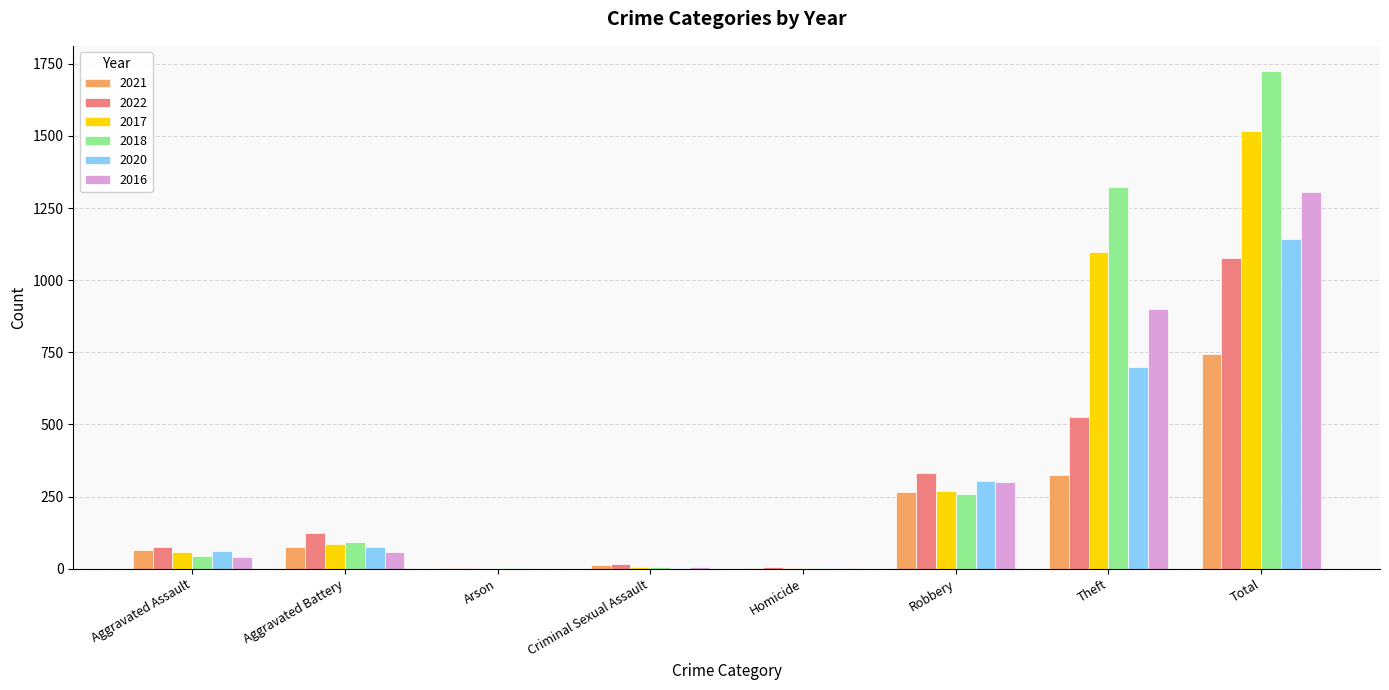

True or false: 2022 has a value of 184 at Aggravated Battery.

False